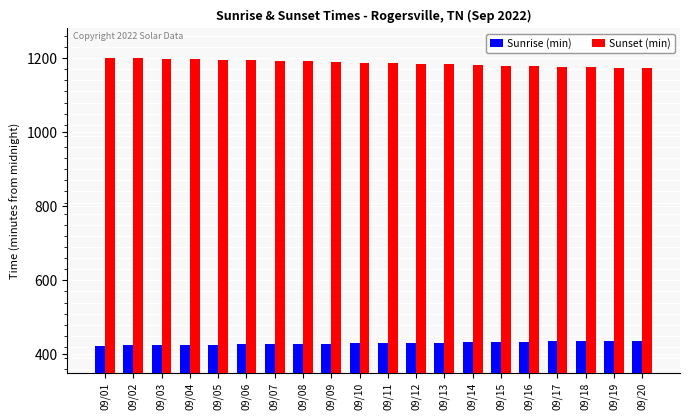

Rank the series at 09/14 from highest to lowest value.

Sunset (min), Sunrise (min)